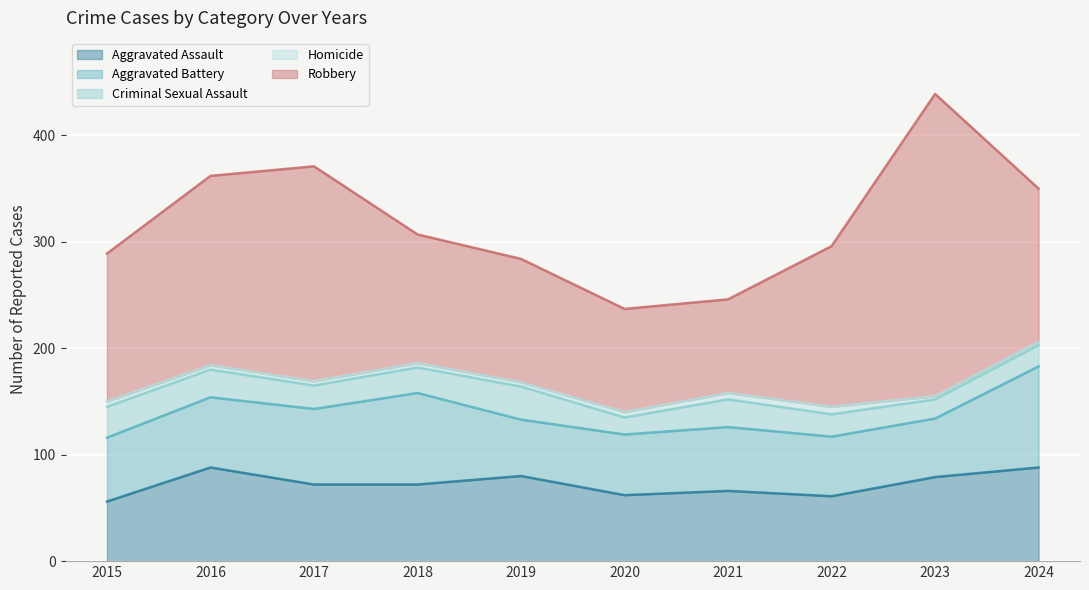

What is the lowest value of the Robbery series?

88